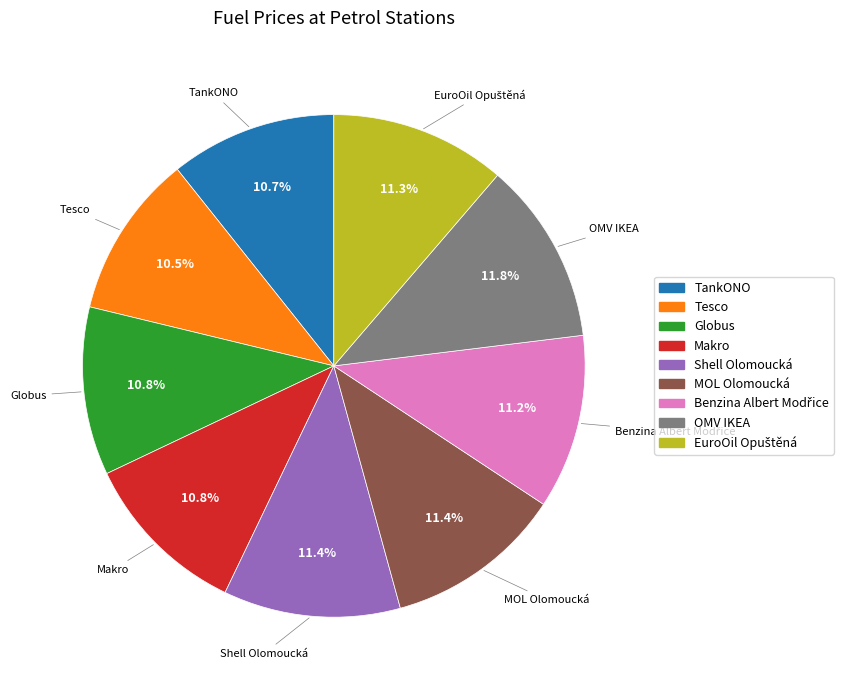

Between MOL Olomoucká and Makro, which is larger?

MOL Olomoucká